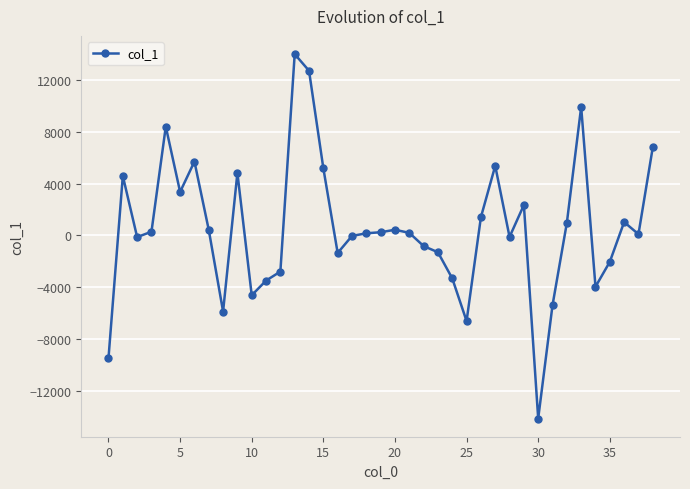

What is the greatest value displayed?

13997.4